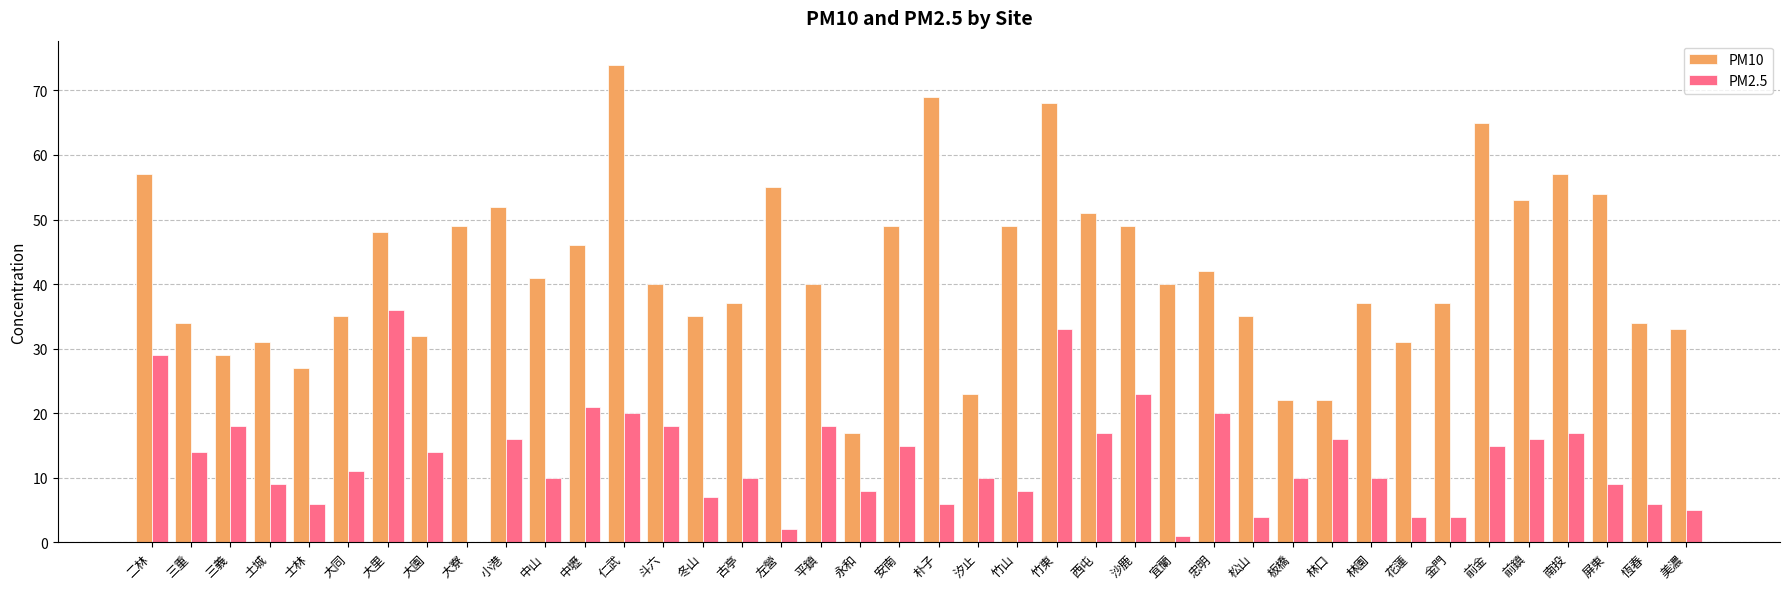

Which series has the largest total across all categories?

PM10